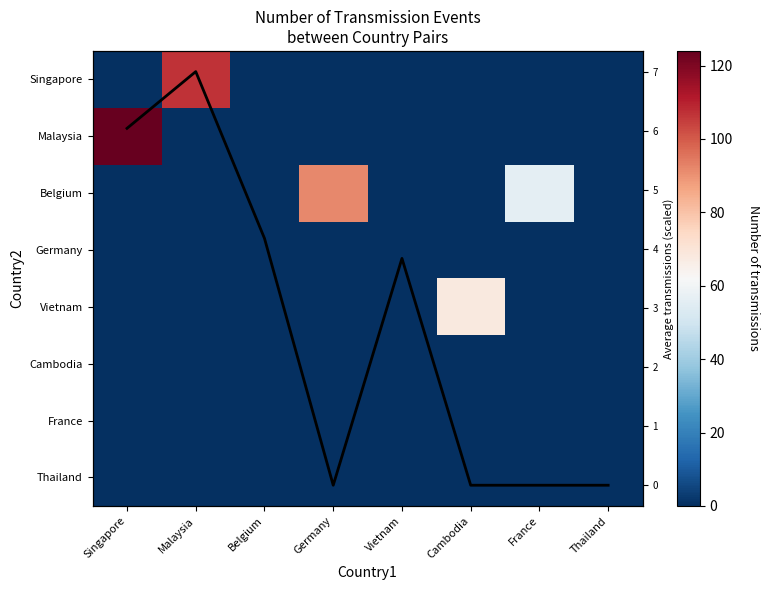

At Vietnam, list the series in order from smallest to largest.

Singapore, Malaysia, Belgium, Germany, Vietnam, Cambodia, France, Thailand, Avg transmissions